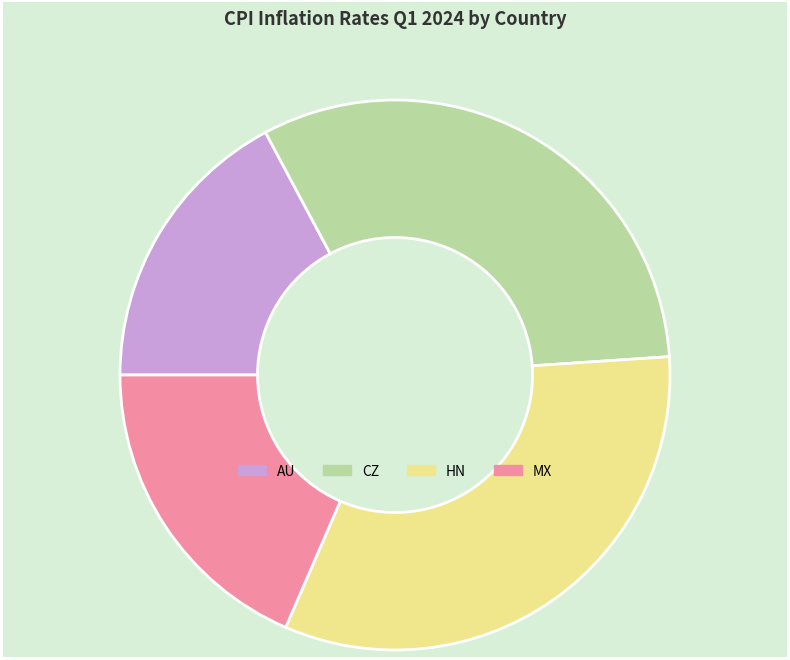

Is CZ the majority of the pie?

No